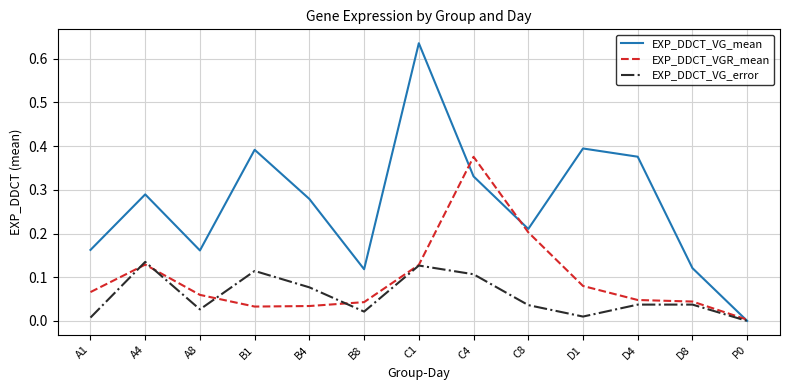

Which series has the widest spread of values?

EXP_DDCT_VG_mean